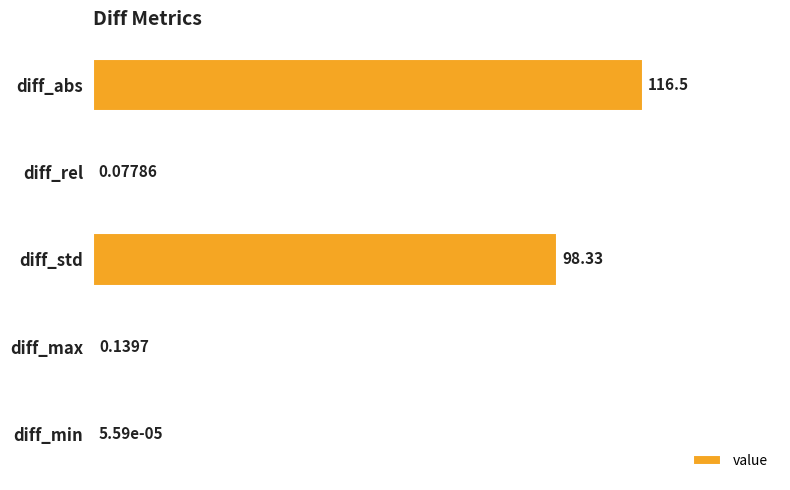

At which category does the chart reach its peak across all series?

diff_abs